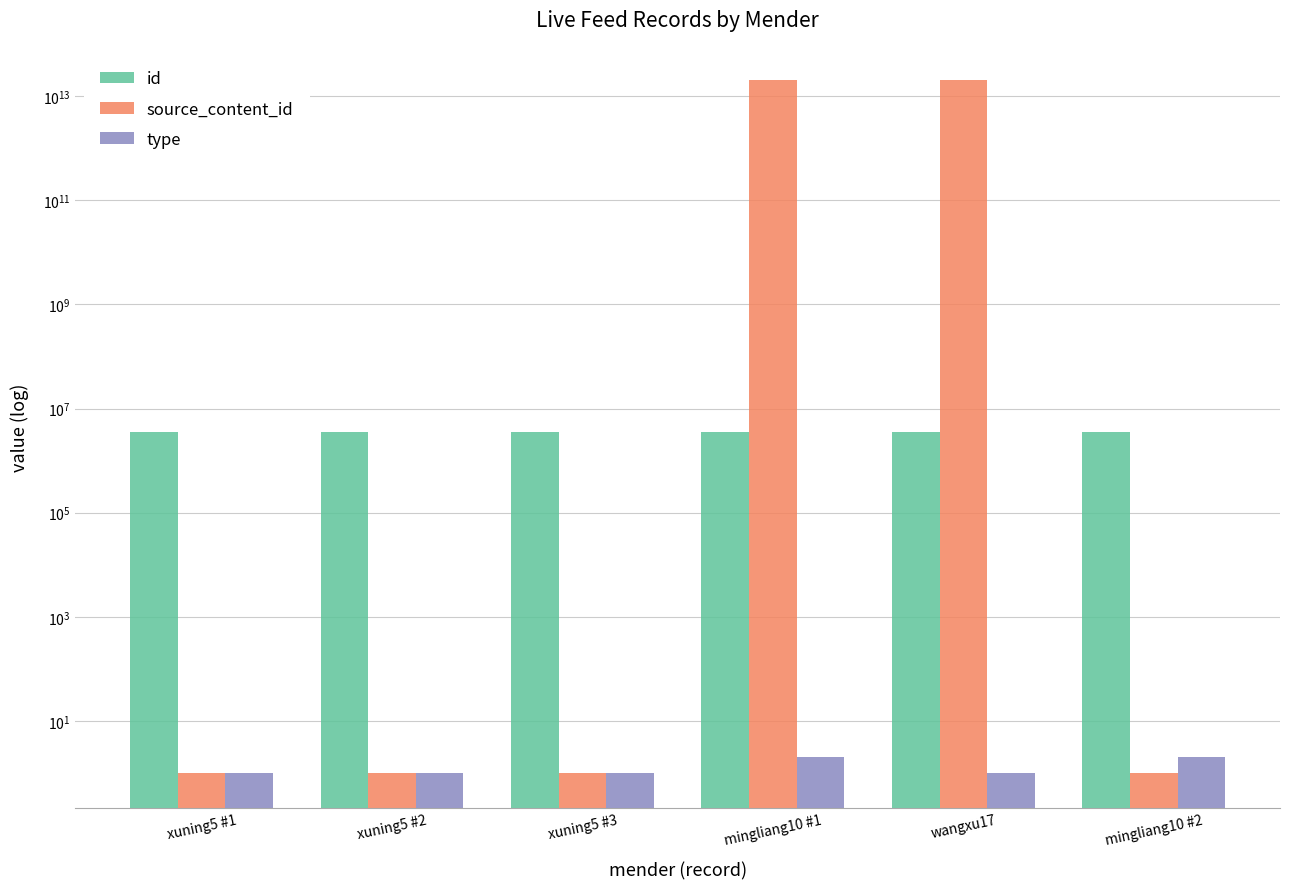

Reading left to right, extract all data points from this chart.

id: 3484894	3484886	3484883	3484811	3484800	3484798
source_content_id: 1	1	1	20240207220355	20240207215039	1
type: 1	1	1	2	1	2